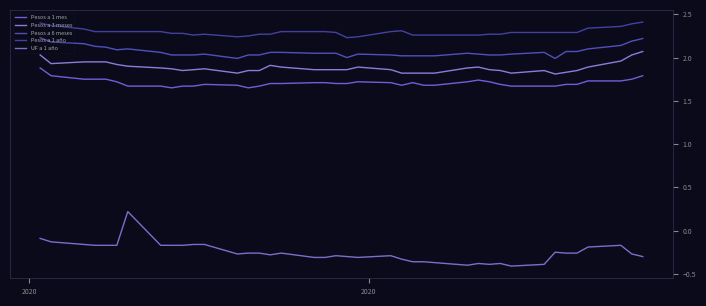

Does the chart display data point markers on the line(s)?

No